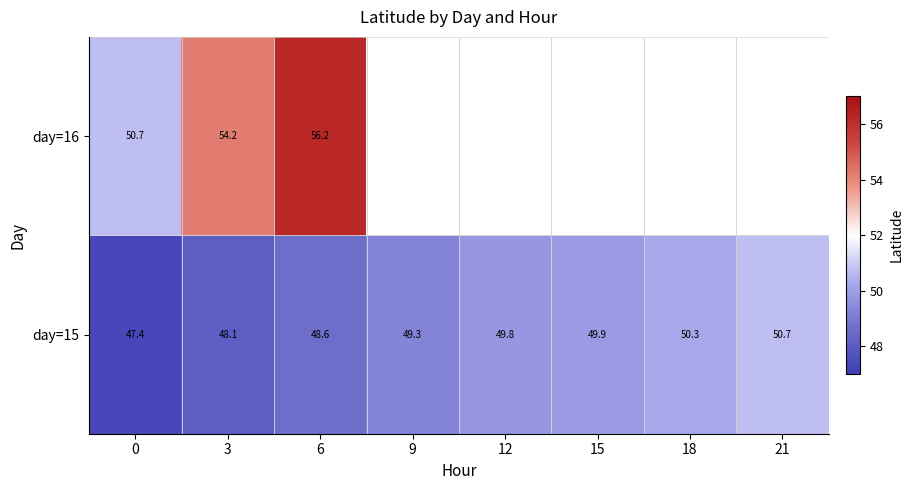

True or false: day=15 has a value of 16.9 at 6.

False